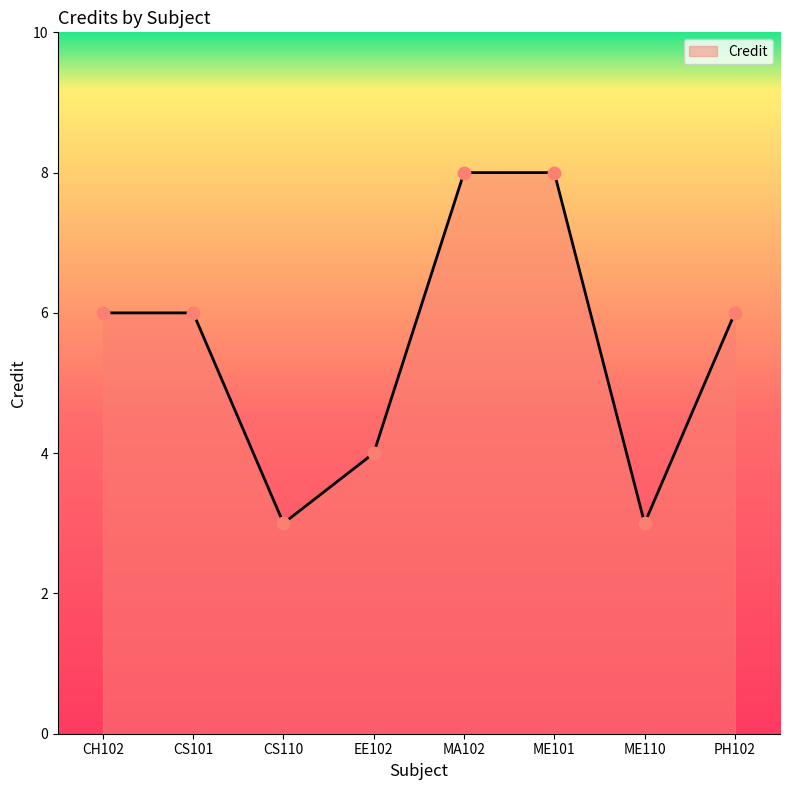

Which has a higher value, CS101 or ME101?

ME101